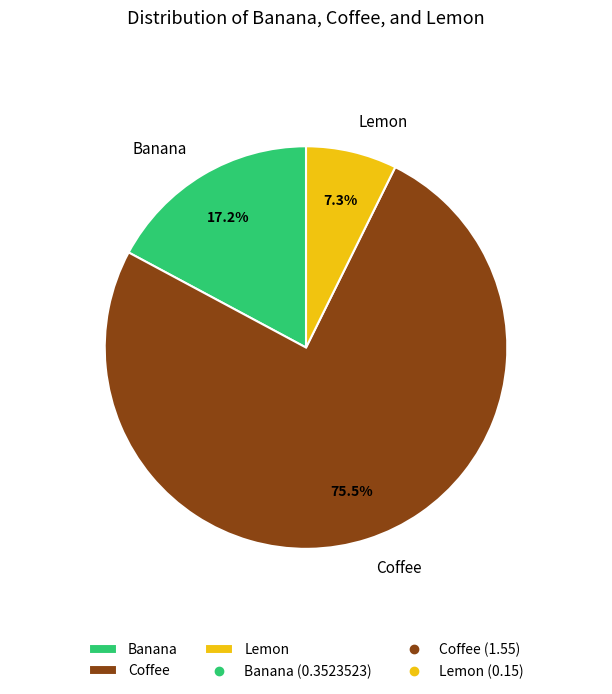

Count the number of slices in the pie.

3